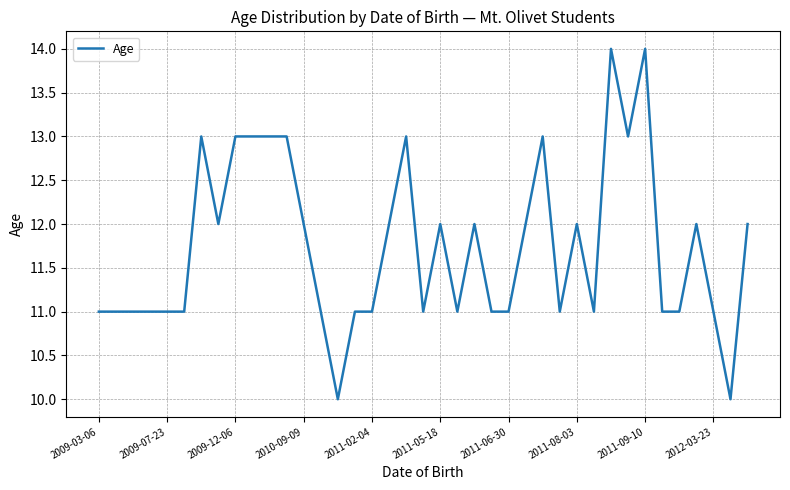

What is the minimum value shown in the chart?

10